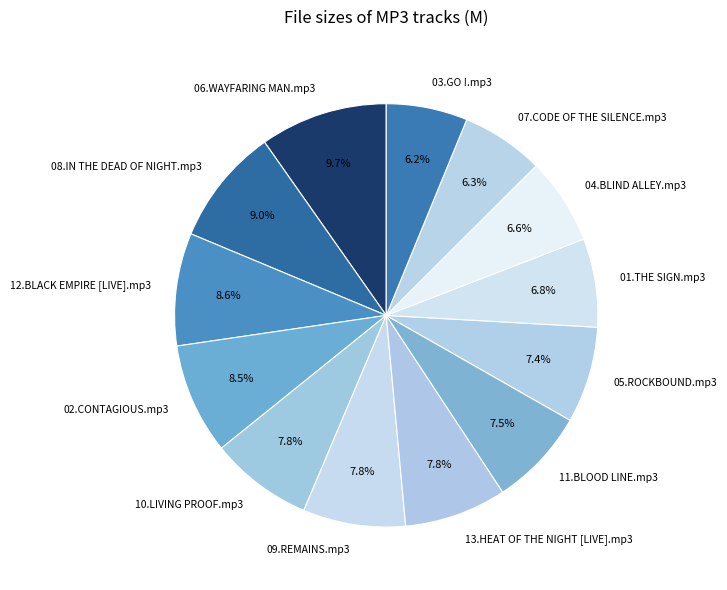

To the nearest percent, what portion does 10.LIVING PROOF.mp3 represent?

8%